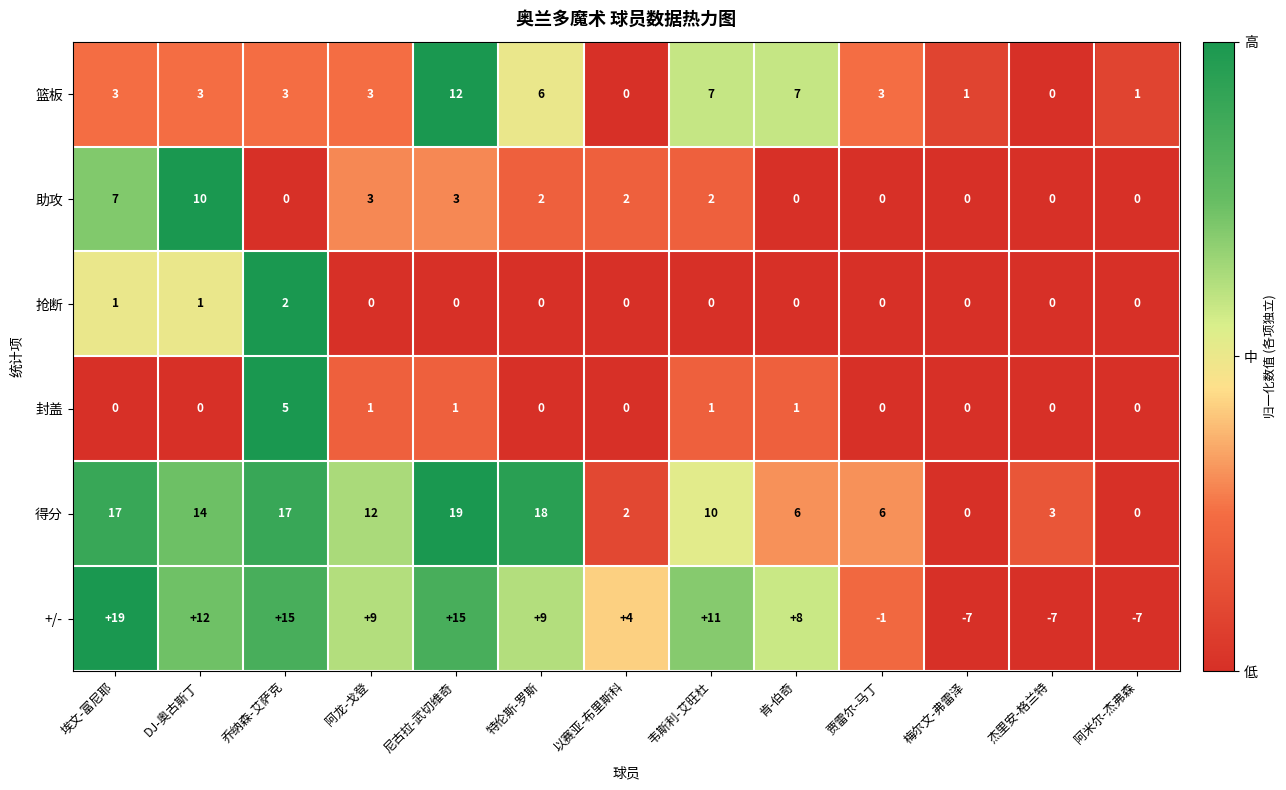

True or false: 得分 has a value of 3 at 杰里安-格兰特.

True